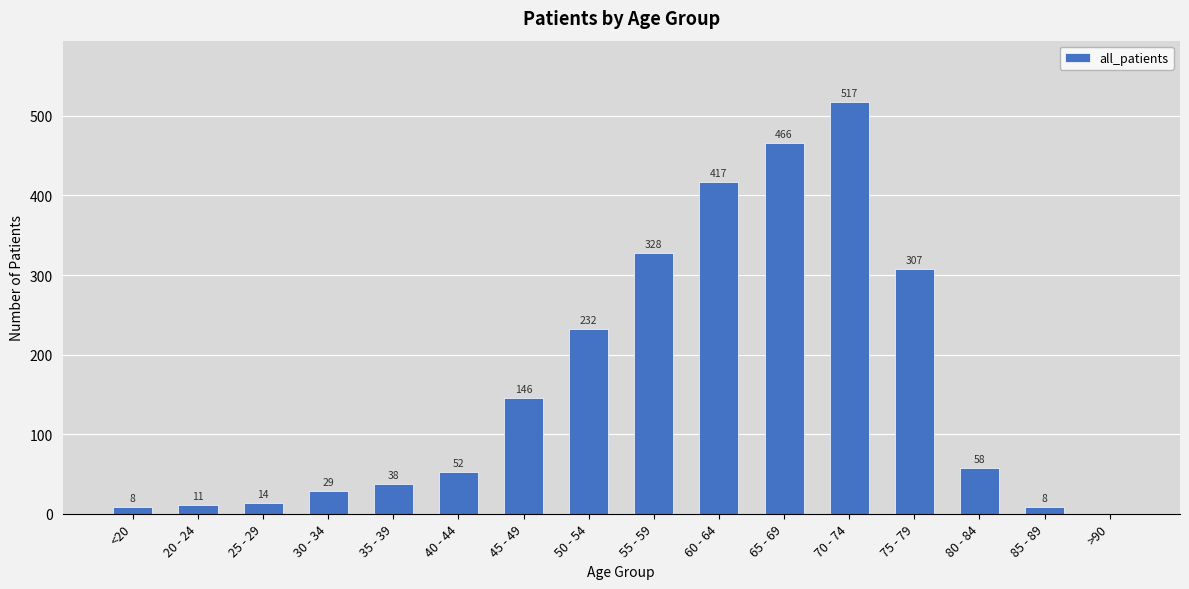

How many values are above zero?

15